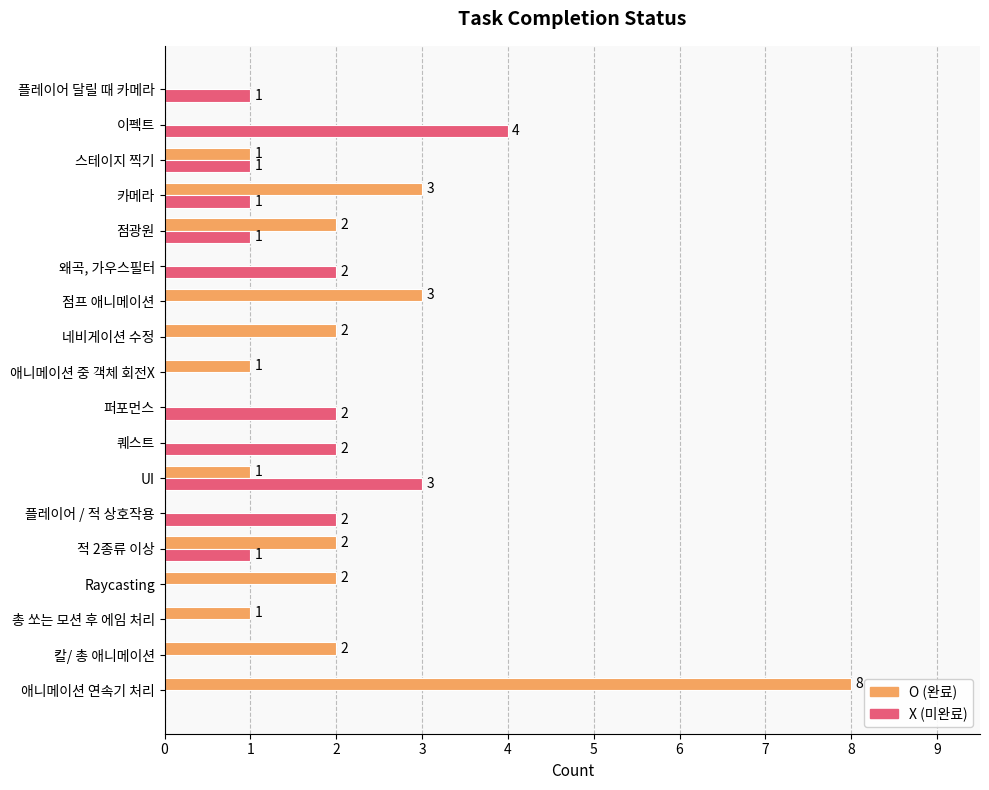

Which series has the widest spread of values?

O (완료)